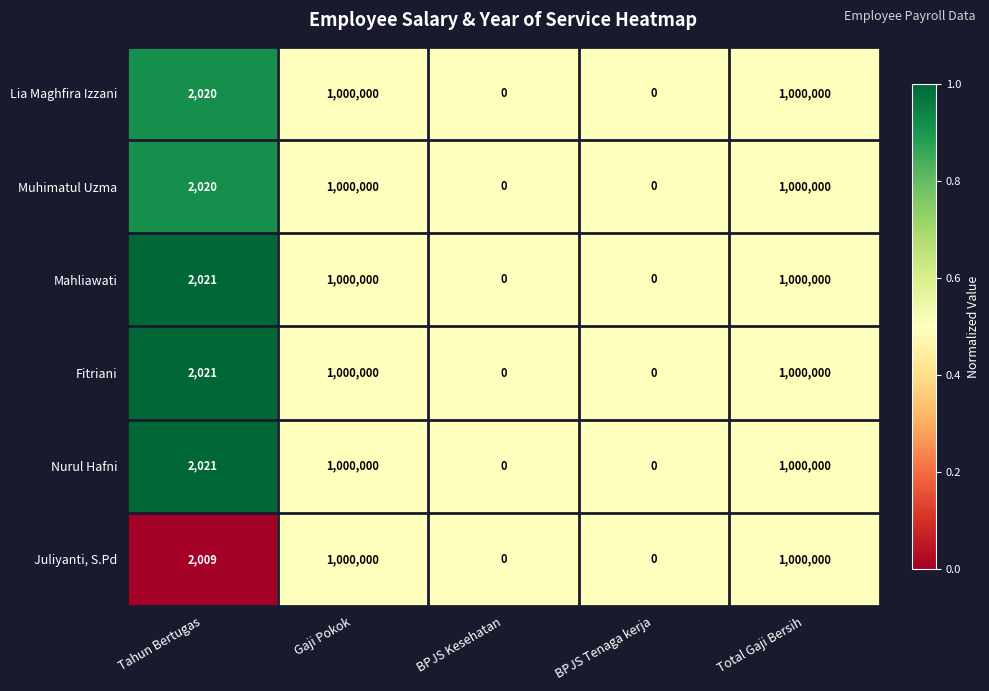

How many distinct data groups are displayed?

6